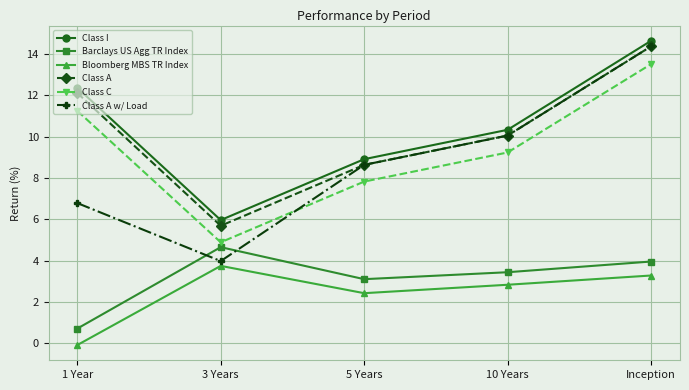

How many categories are shown in the chart?

5